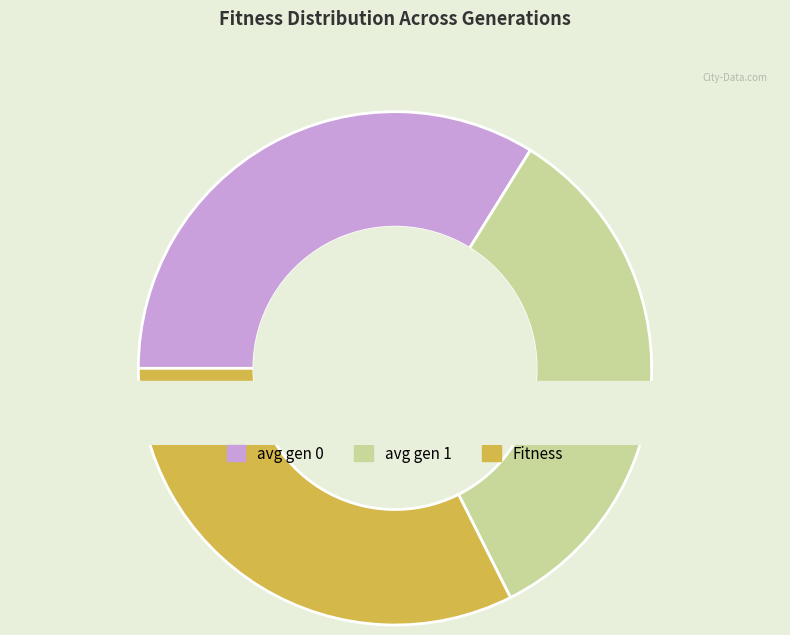

What is the largest slice in the pie chart?

avg gen 0